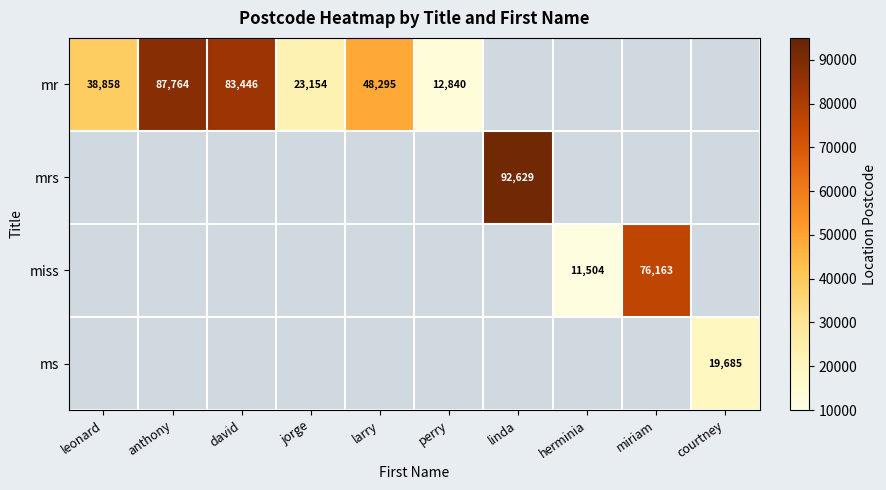

Is it true that mr equals 23154 at jorge?

True